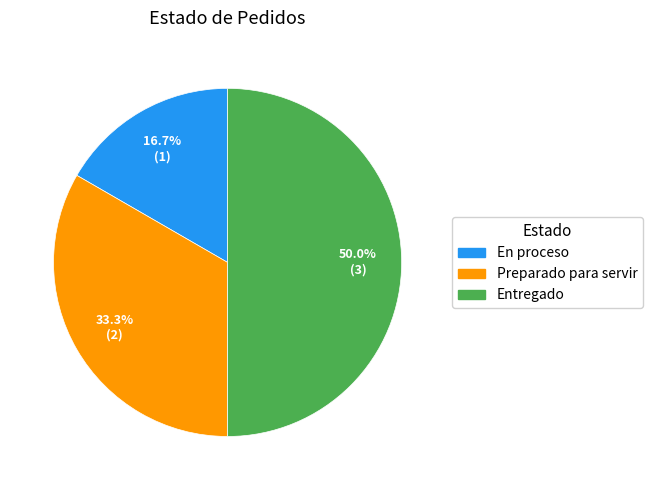

To the nearest percent, what portion does Preparado para servir represent?

33%